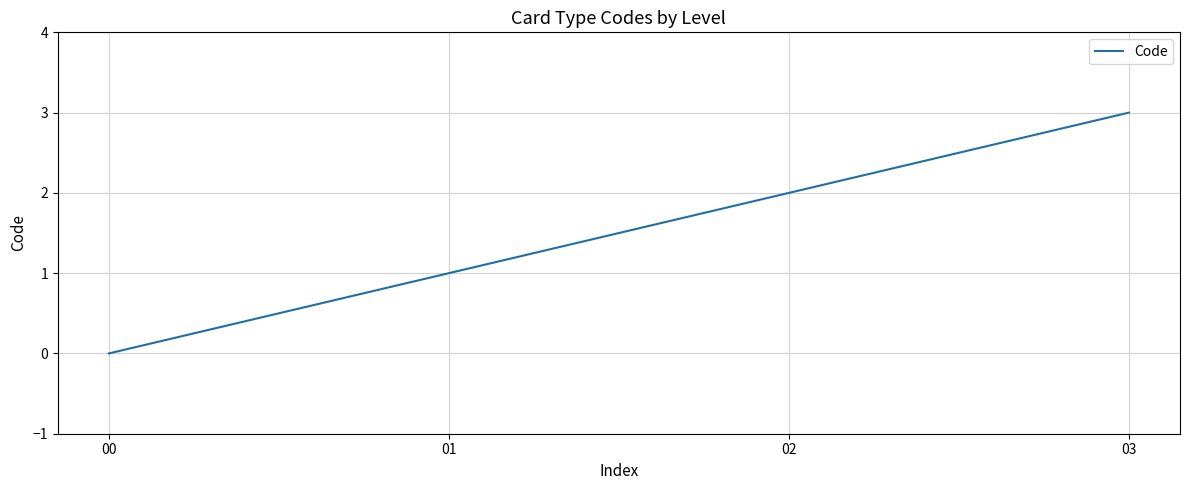

Reading left to right, list all the values displayed in this chart.

0	1	2	3